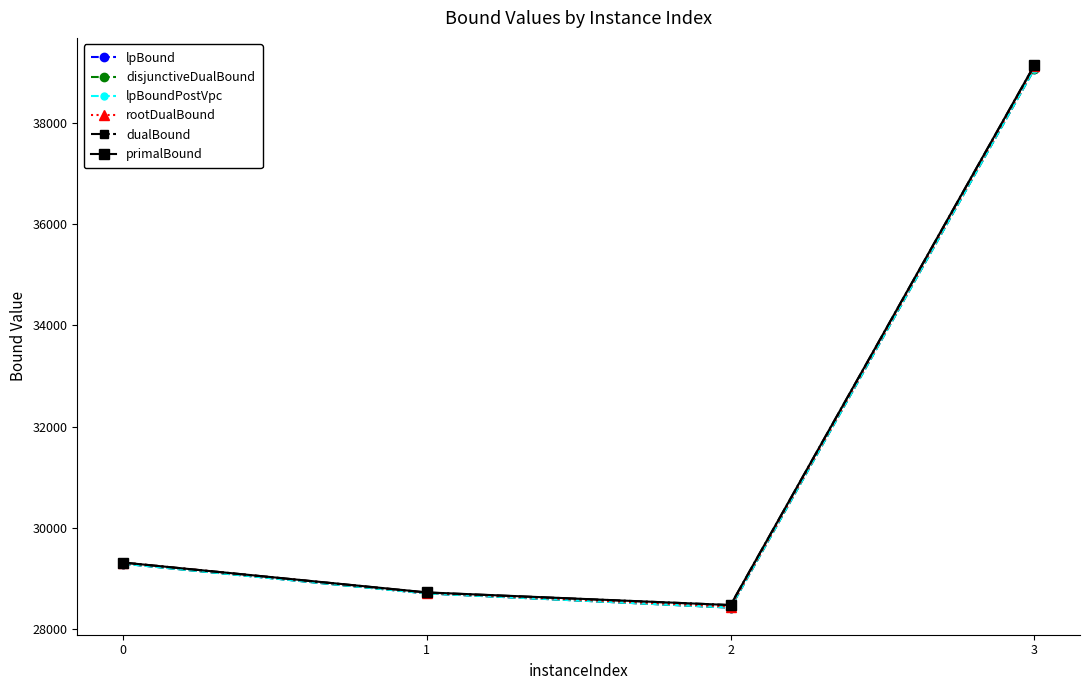

What is the value of the primalBound point at the 3rd from the left?

28472.7